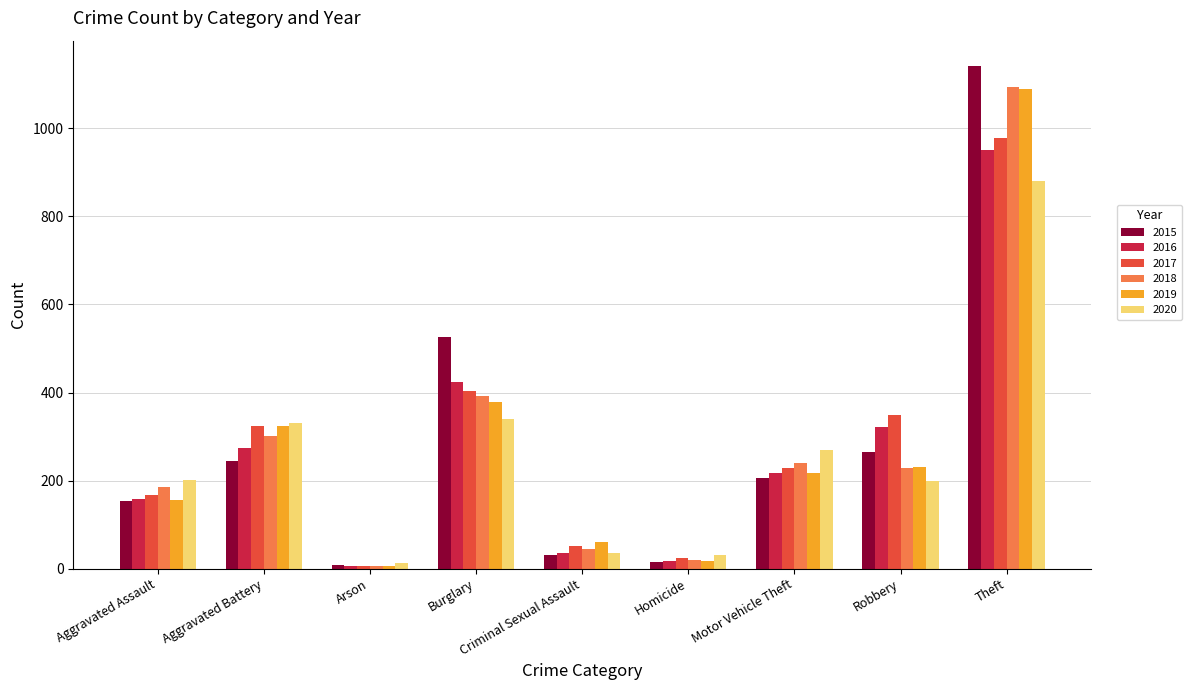

What is the difference between the highest and lowest values at Aggravated Battery?

86